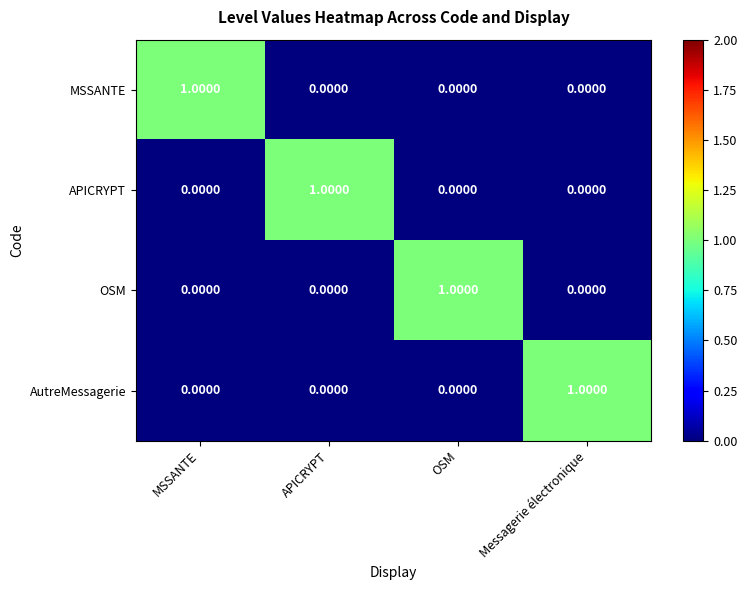

At how many categories does at least one series exceed 0?

4